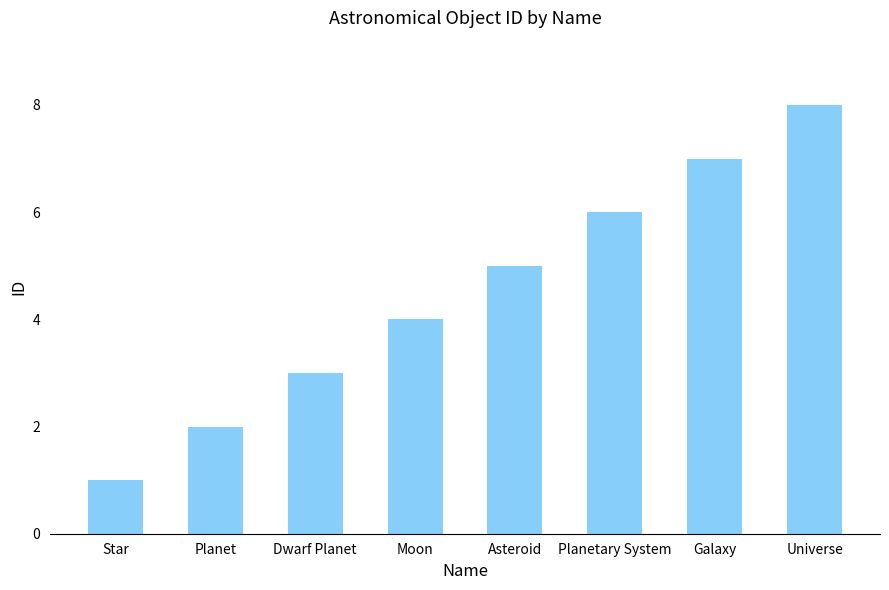

Count the values in the range 3 to 7.

5